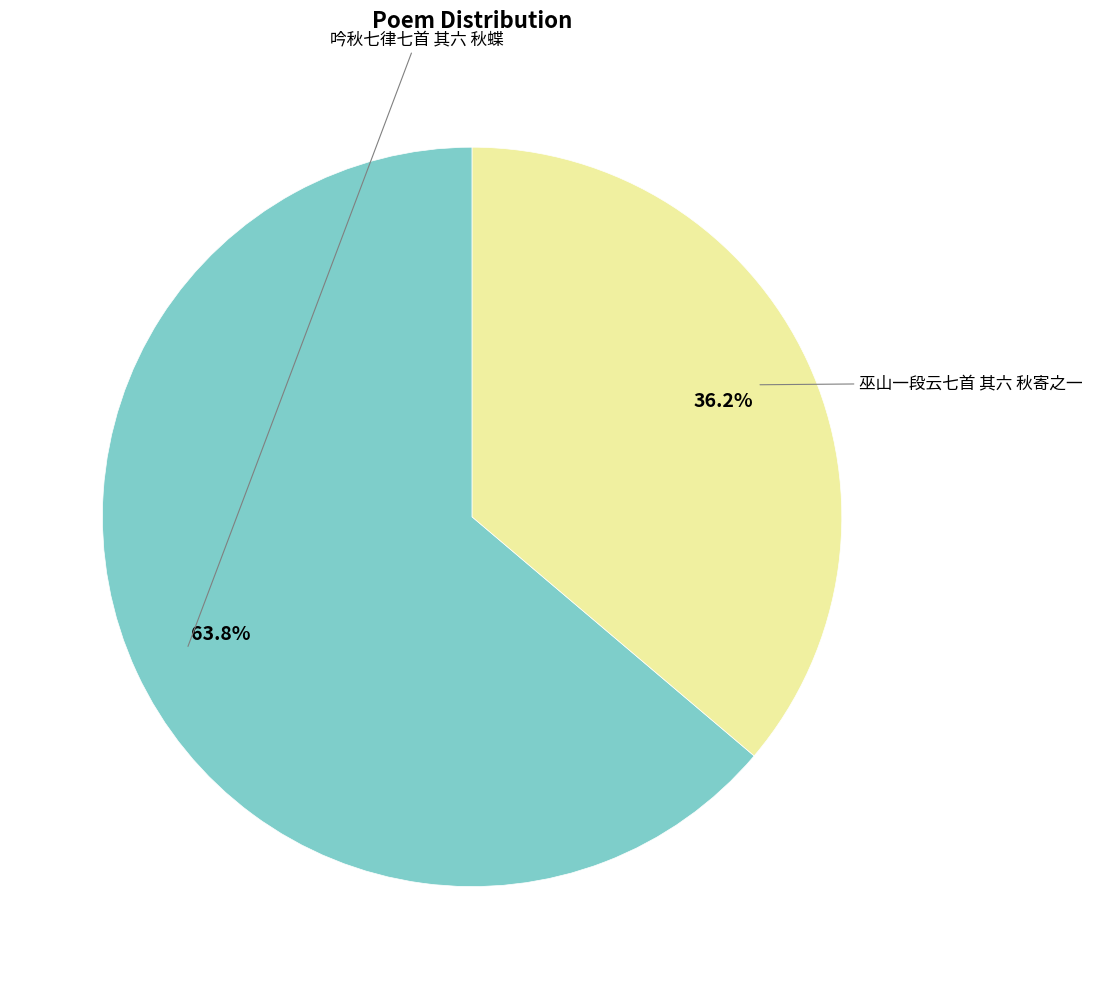

True or false: 吟秋七律七首 其六 秋蝶 accounts for 64% of the total.

True